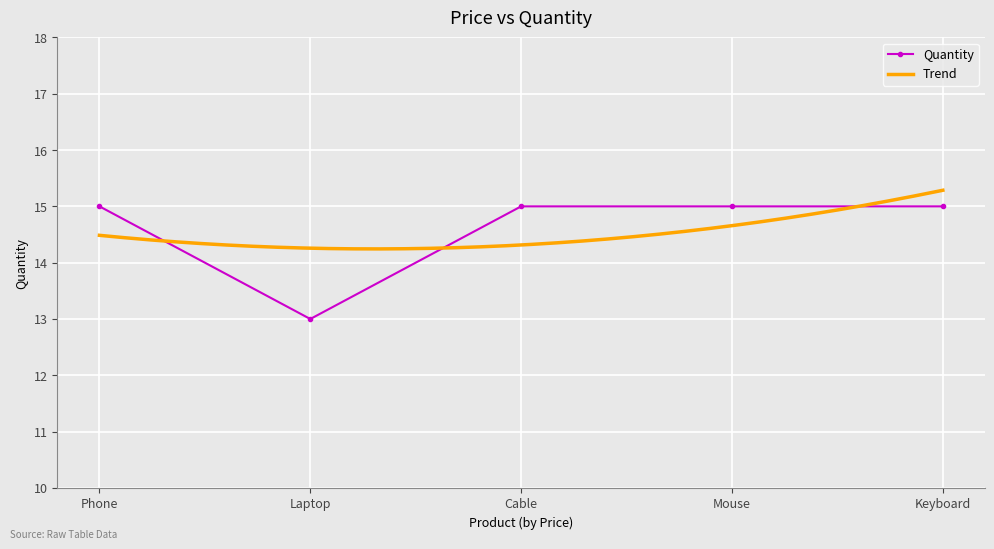

Rank the categories by value from lowest to highest.

Laptop, Phone, Cable, Mouse, Keyboard